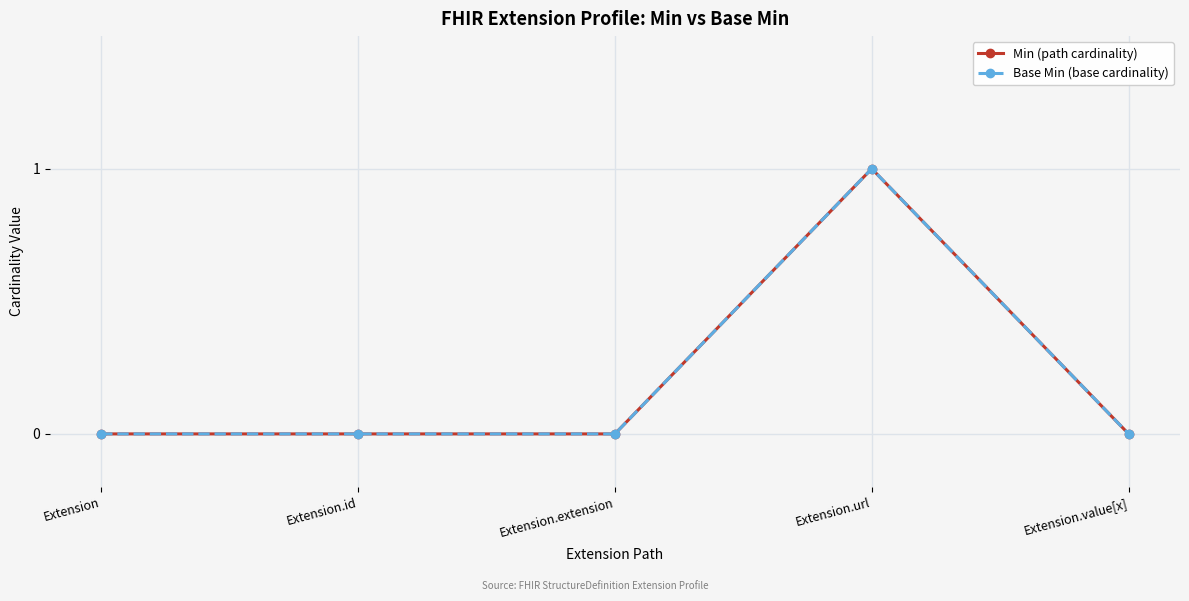

Rank the series by their maximum value, from lowest to highest.

Min (path cardinality), Base Min (base cardinality)